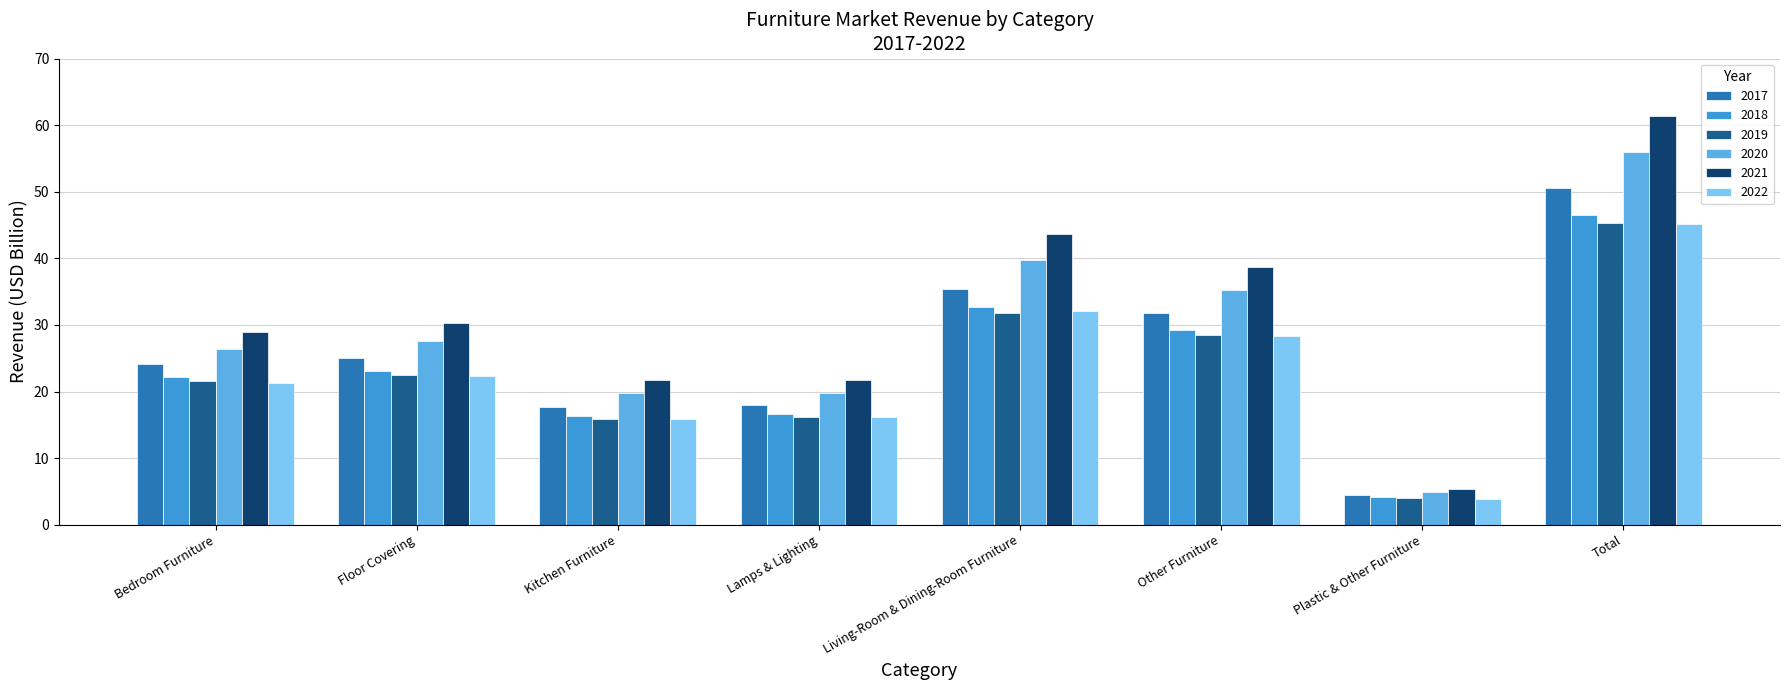

Which series has the widest spread of values?

2021